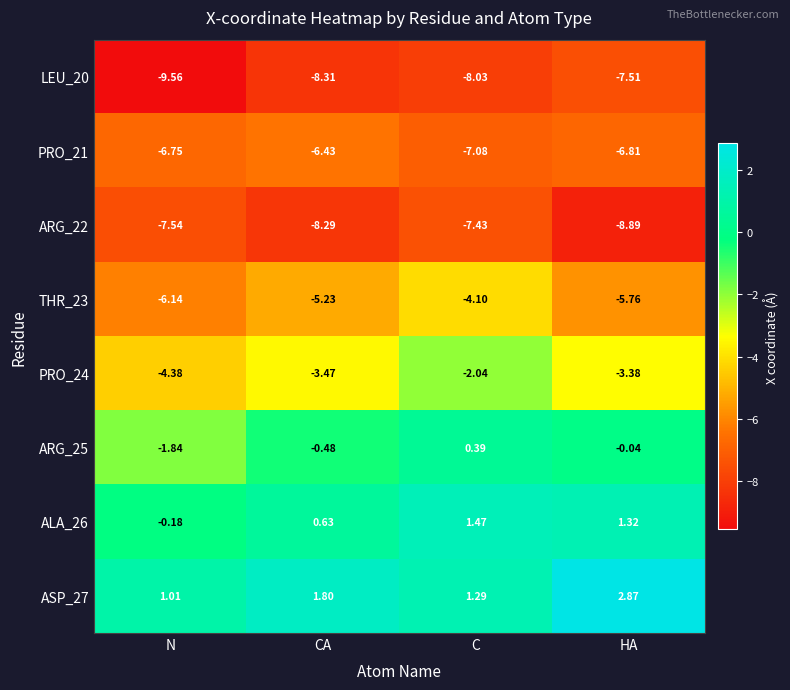

Rank the categories by PRO_21 value from highest to lowest.

CA, N, HA, C